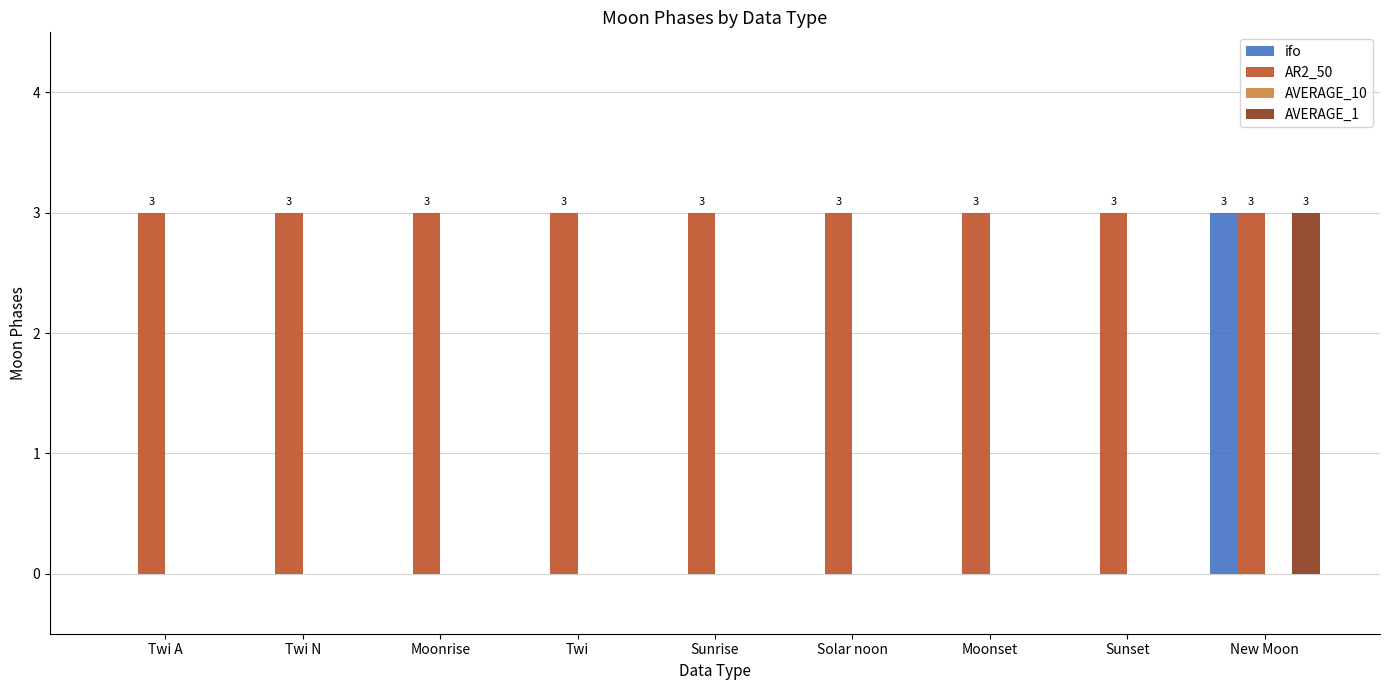

The ifo series shows 1 at Twi. True or false?

False